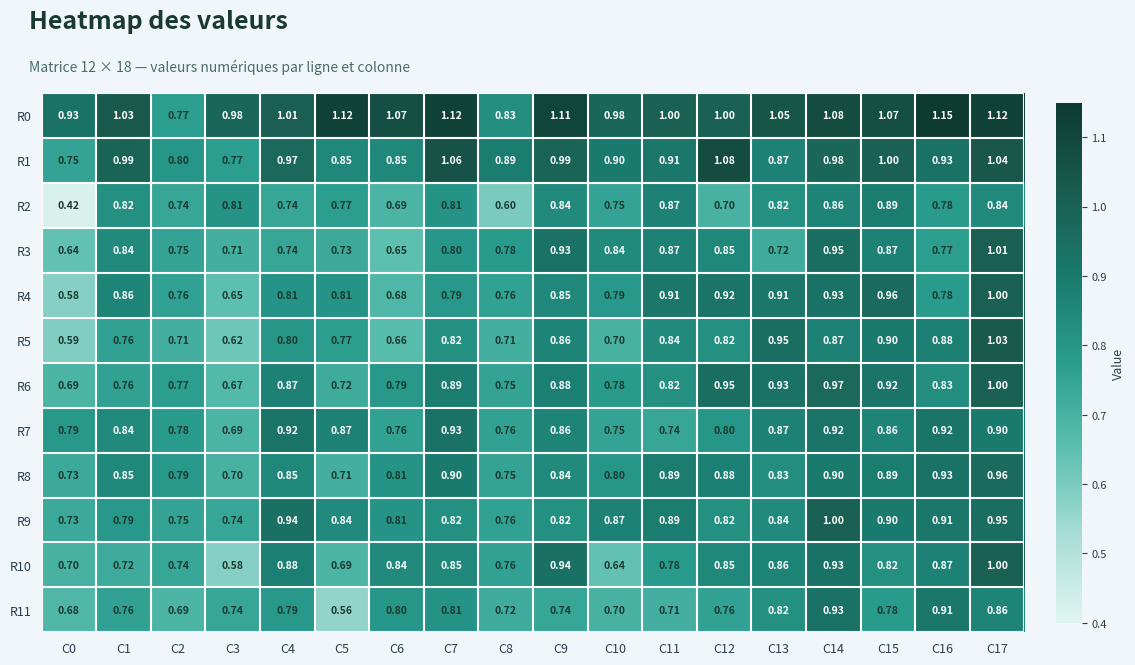

Is the value of R0 at C16 greater than the value of R8 at C8?

Yes